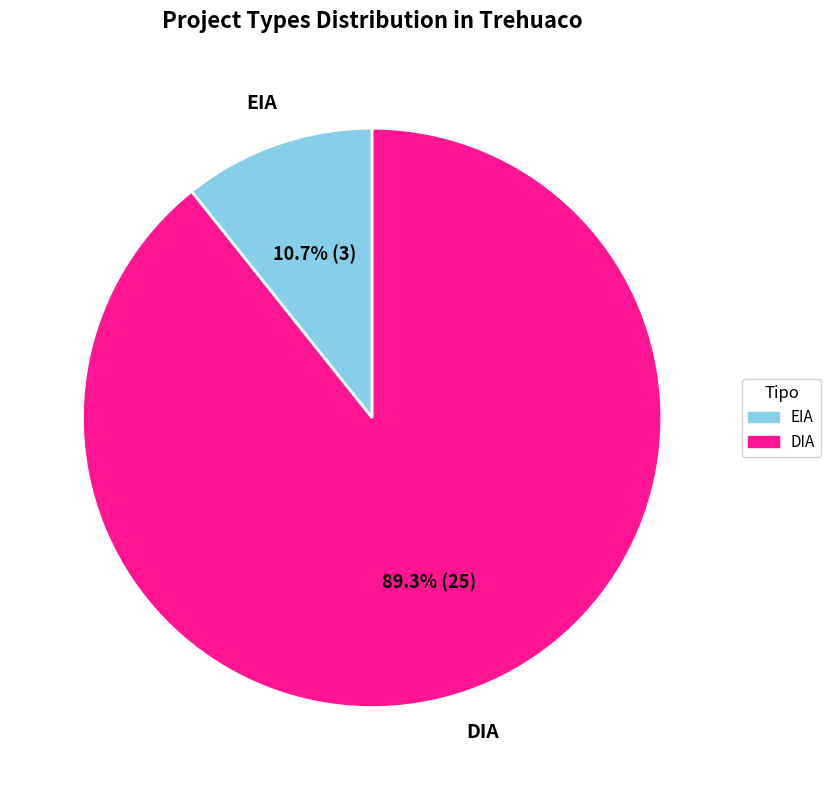

Which category has the smallest portion of the pie?

EIA